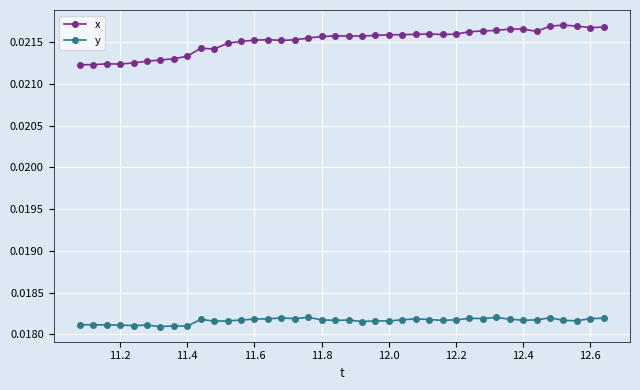

List the series in order of their peak value, highest first.

x, y